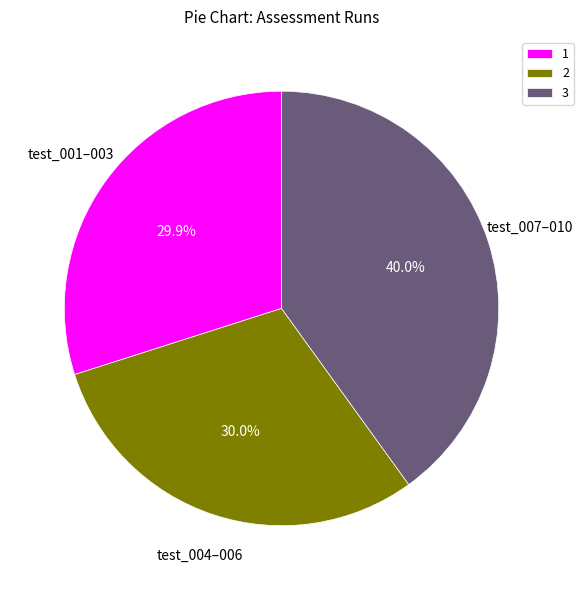

Does any single category account for the majority?

No